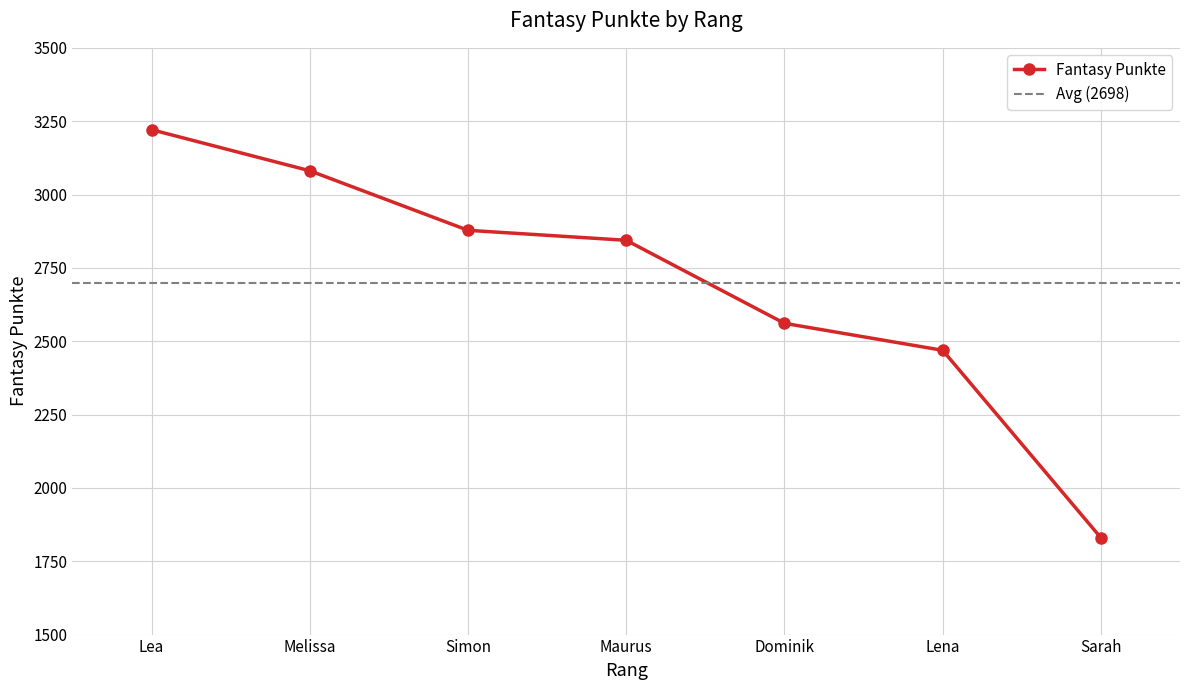

Reading left to right, what are all the values shown in this chart?

3221	3081	2878	2844	2561	2469	1830